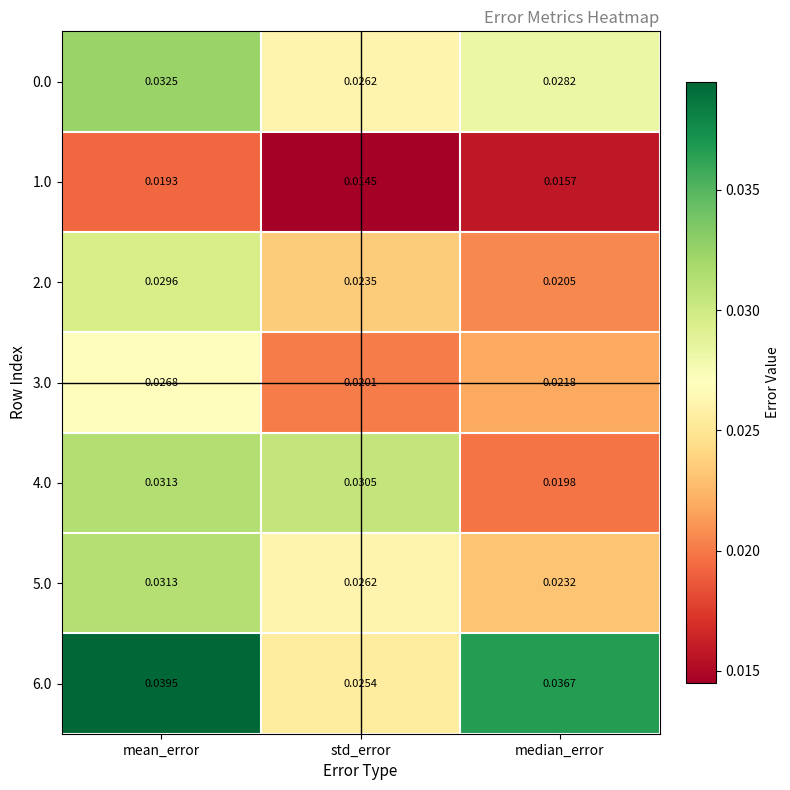

List the labels in order of 2.0 value, smallest first.

median_error, std_error, mean_error